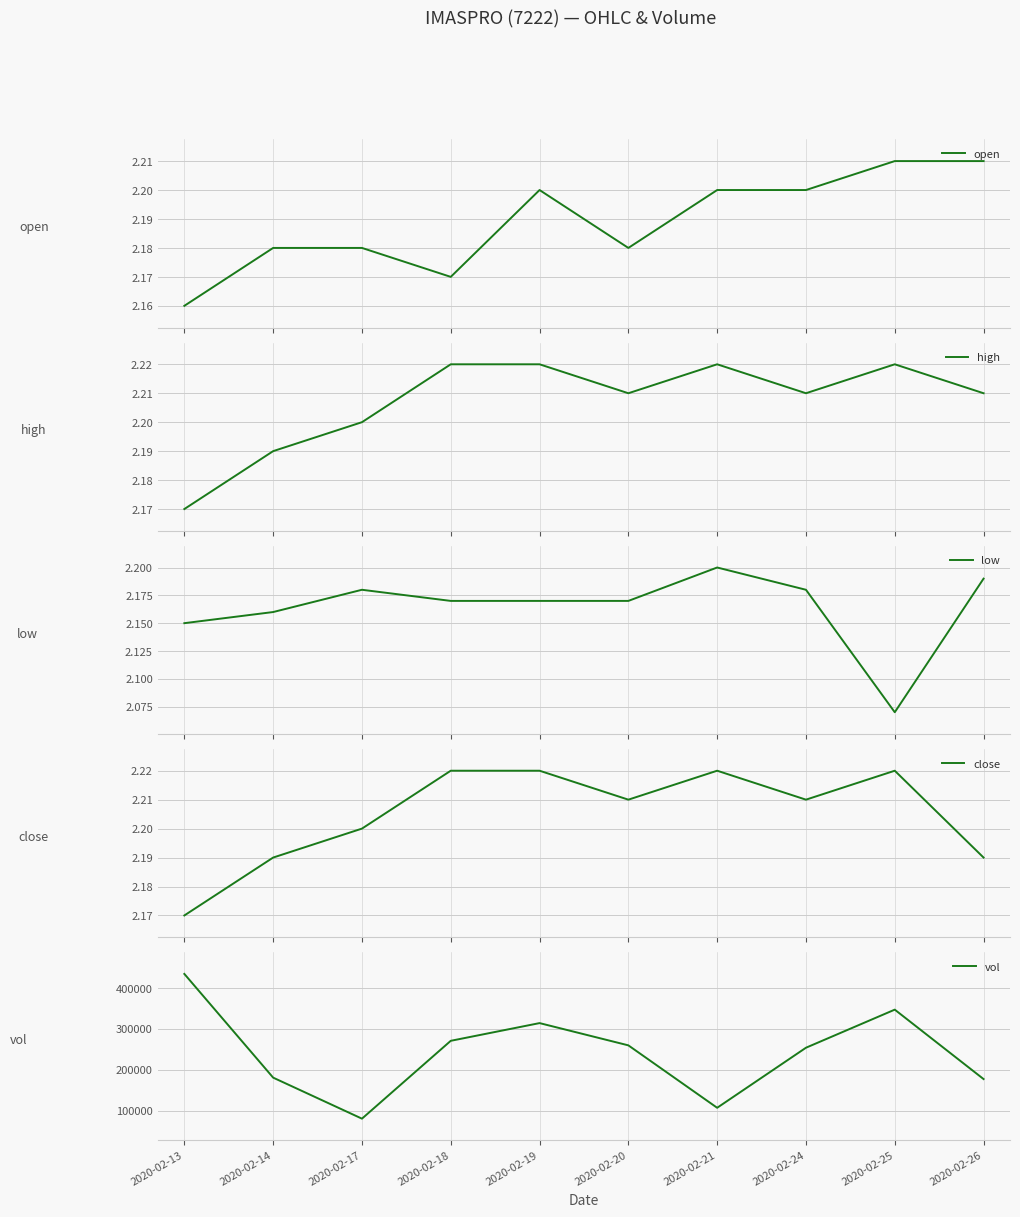

What is the smallest value displayed?

2.1